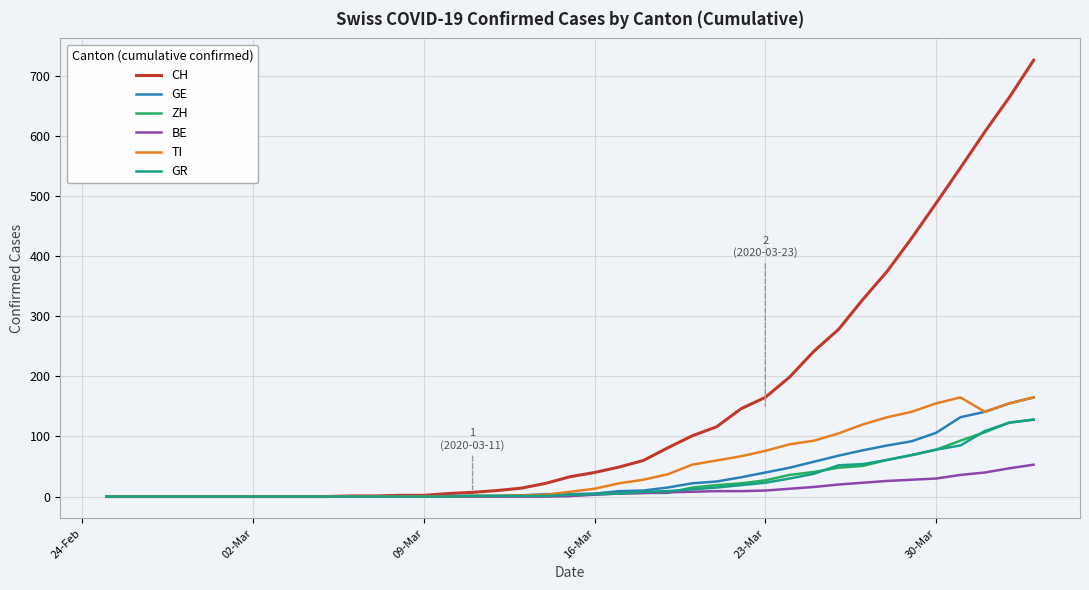

Which series has the largest range (max minus min)?

CH